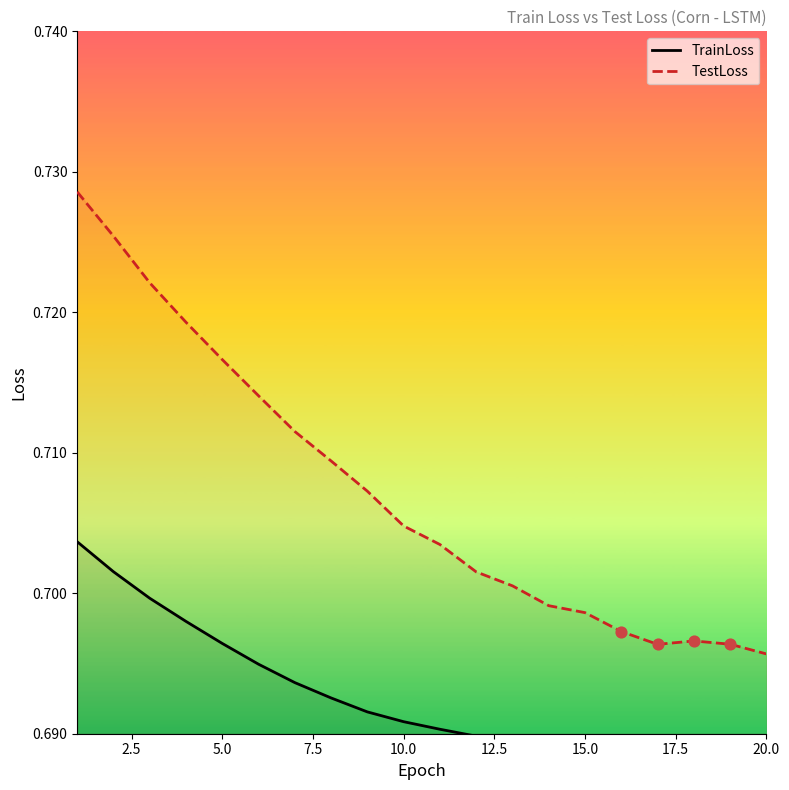

The TestLoss series shows 0.9 at 15.0. True or false?

False